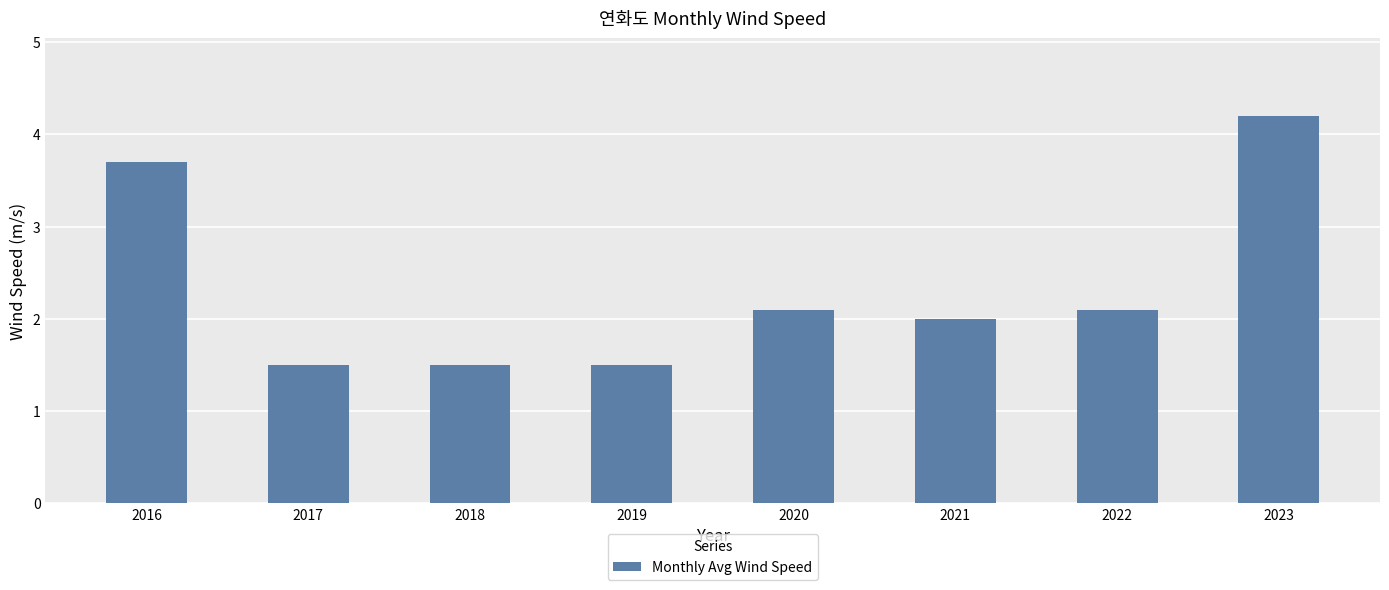

What is the change in value from 2019 to 2020?

+0.6